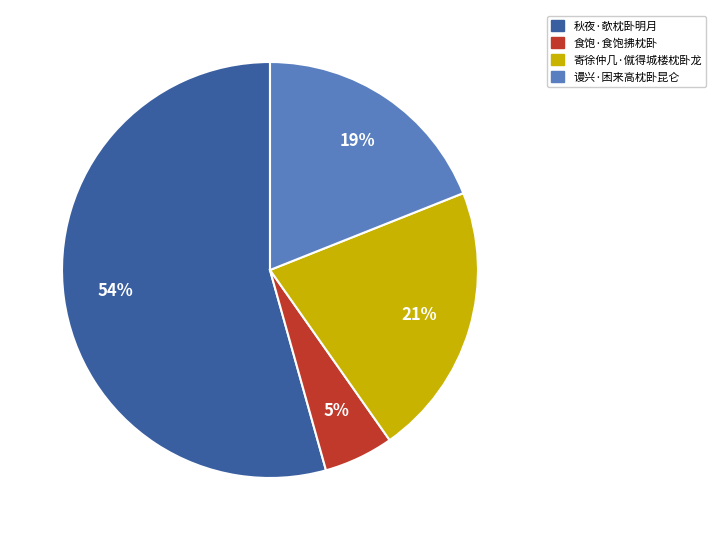

Count the number of slices in the pie.

4